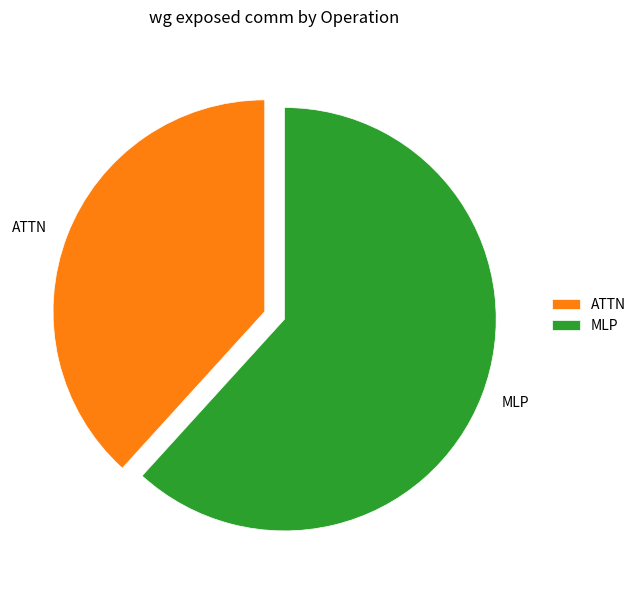

Which category accounts for the majority?

MLP